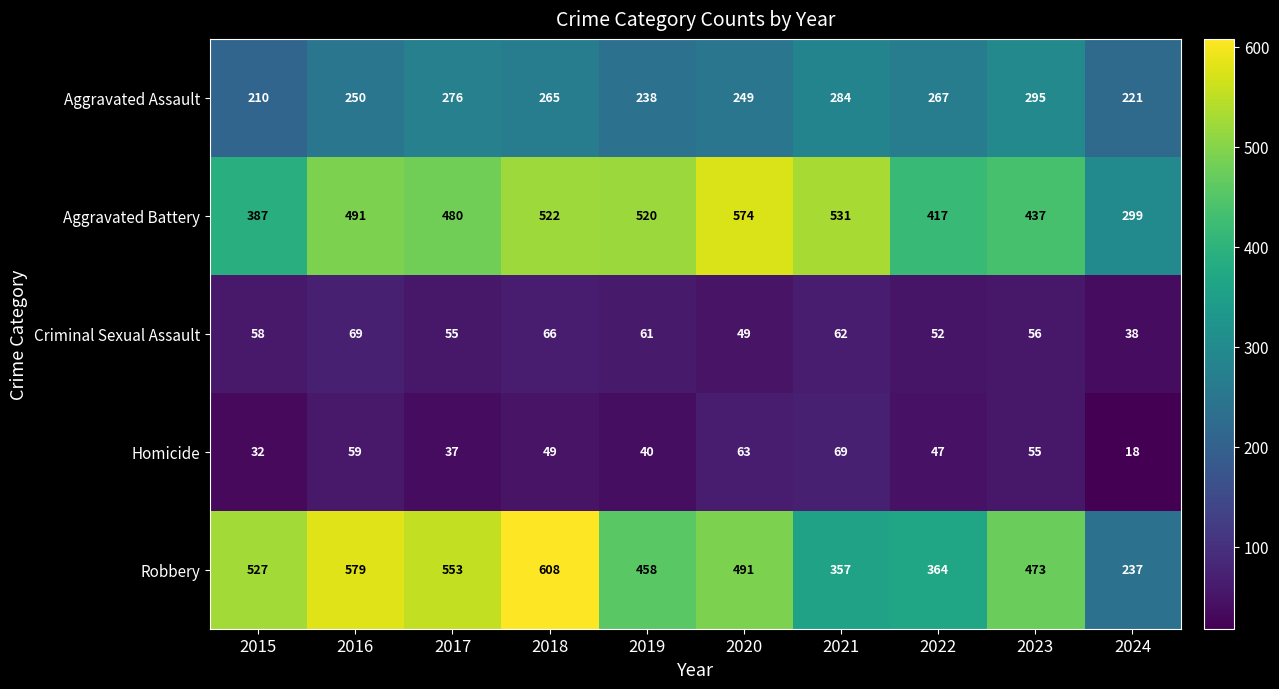

What is the difference between the Aggravated Battery values at 2022 and 2017?

63